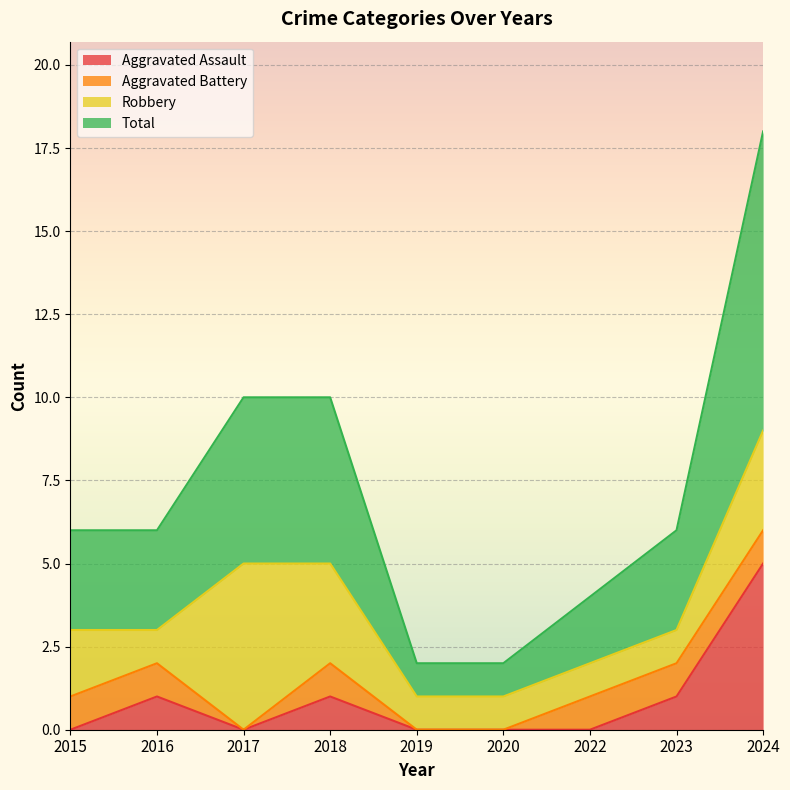

Does the chart display data point markers on the line(s)?

No